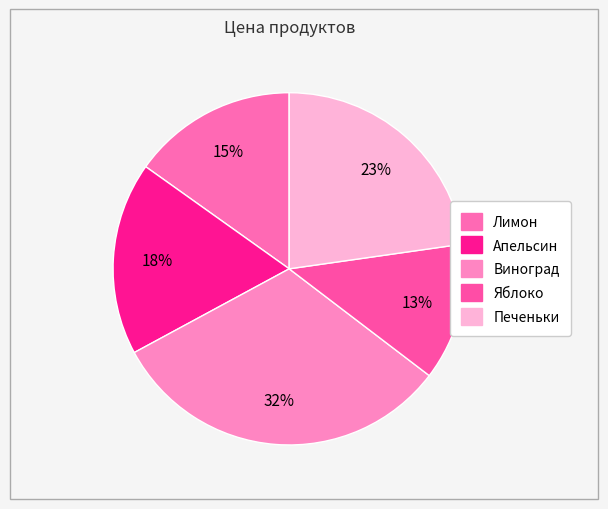

Count the number of slices in the pie.

5